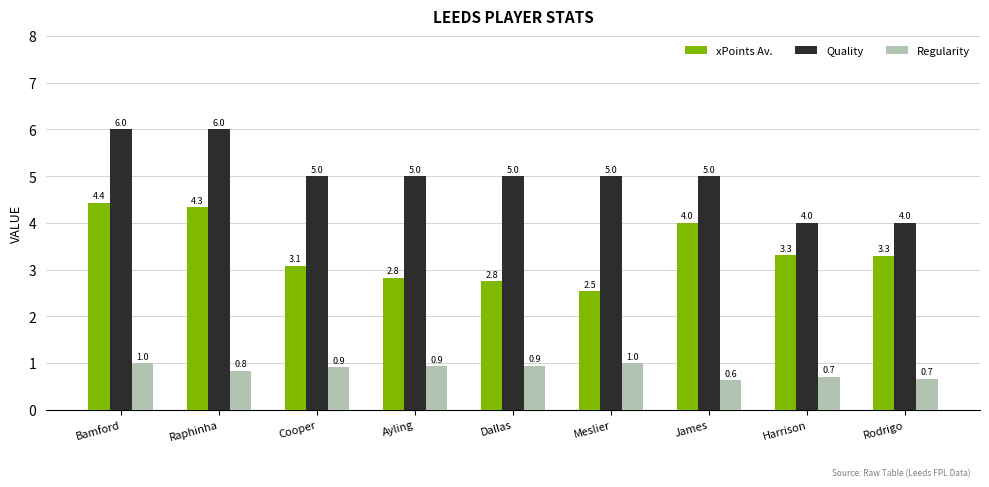

Are the bars grouped side by side (vs. stacked)?

Yes